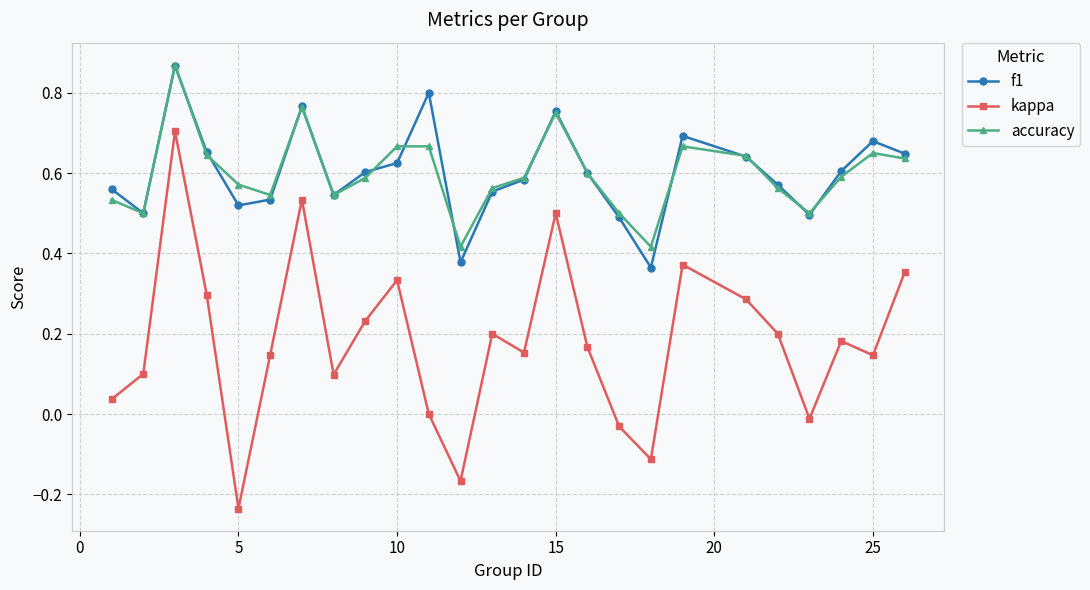

How many interior local valleys does the kappa series have?

7